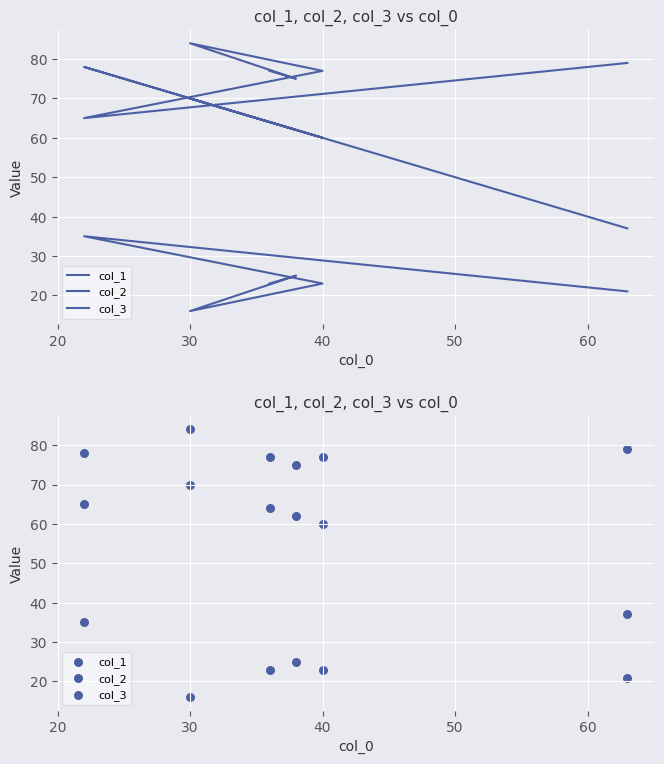

Which series contains the highest Y value?

col_2